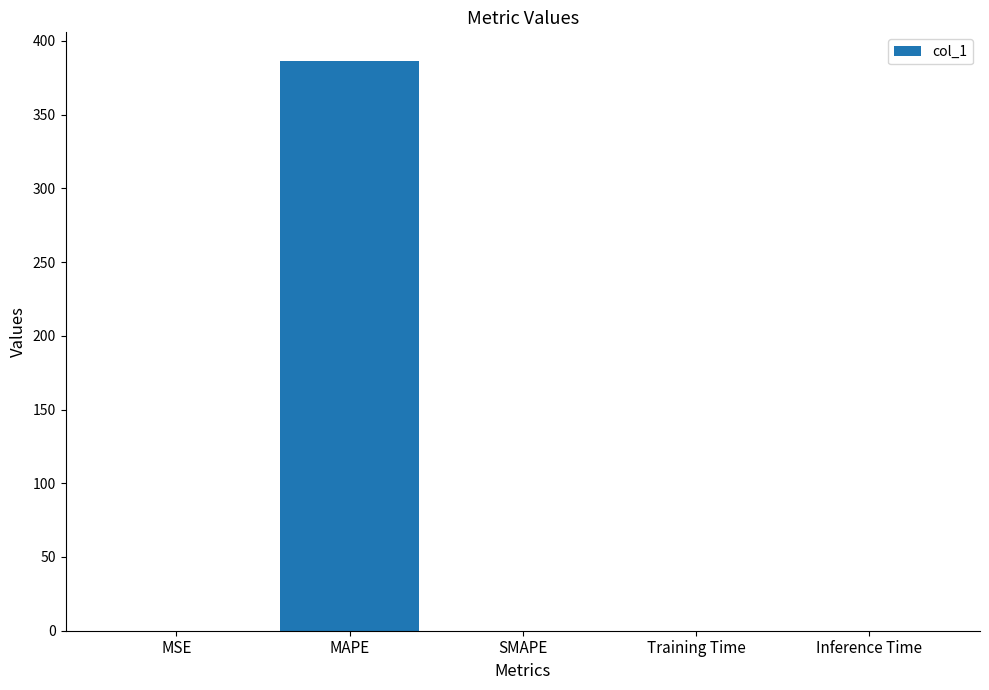

The chart shows a value of 157.4 at SMAPE. True or false?

False